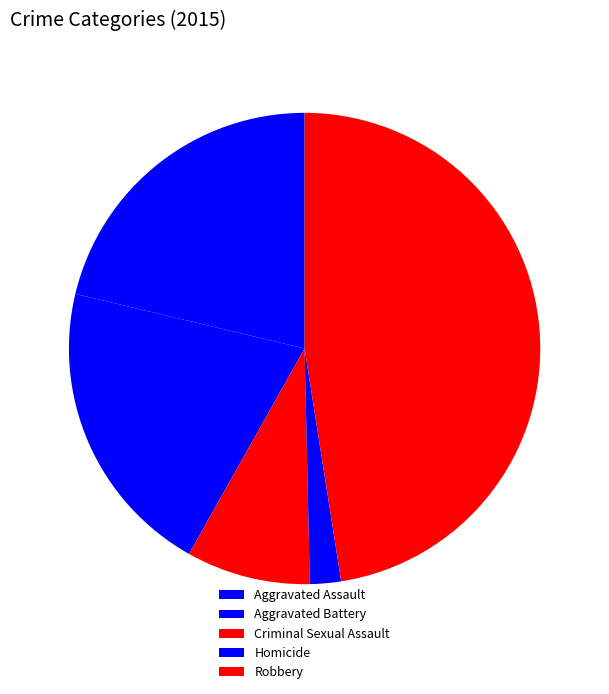

Which category has the smallest portion of the pie?

Homicide